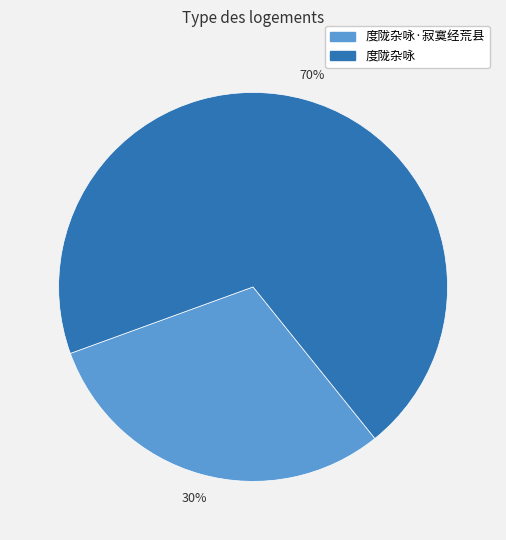

What is the ratio of the value at 度陇杂咏 to the value at 度陇杂咏·寂寞经荒县?

2.3